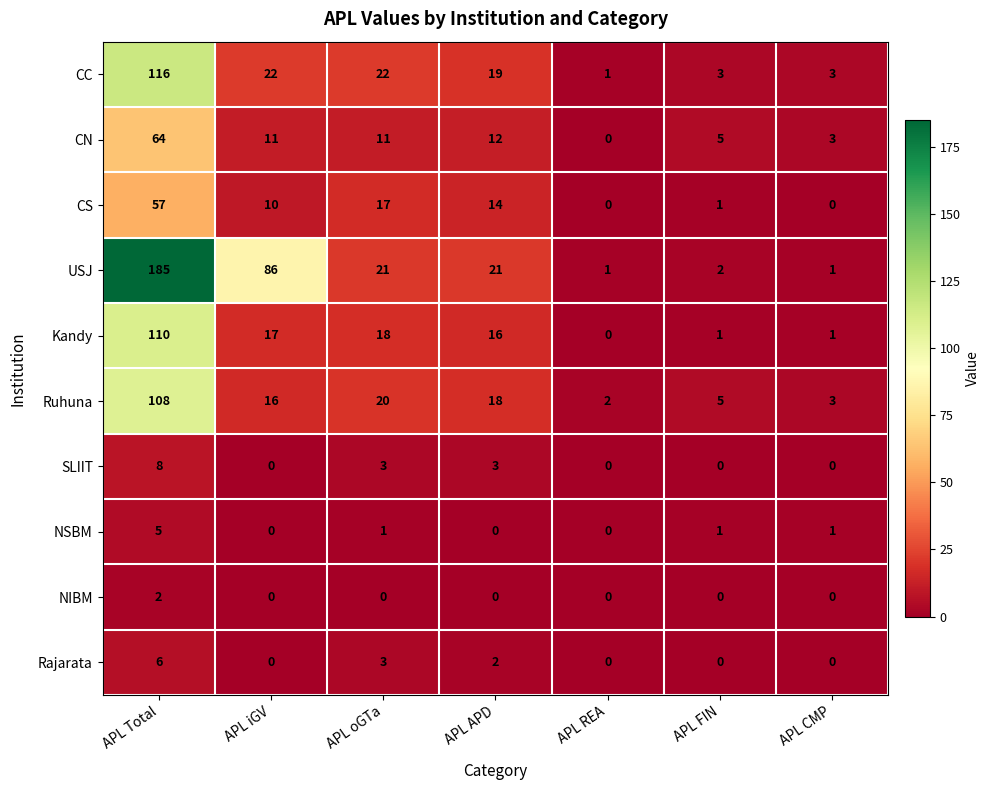

Which series has the largest range (max minus min)?

USJ